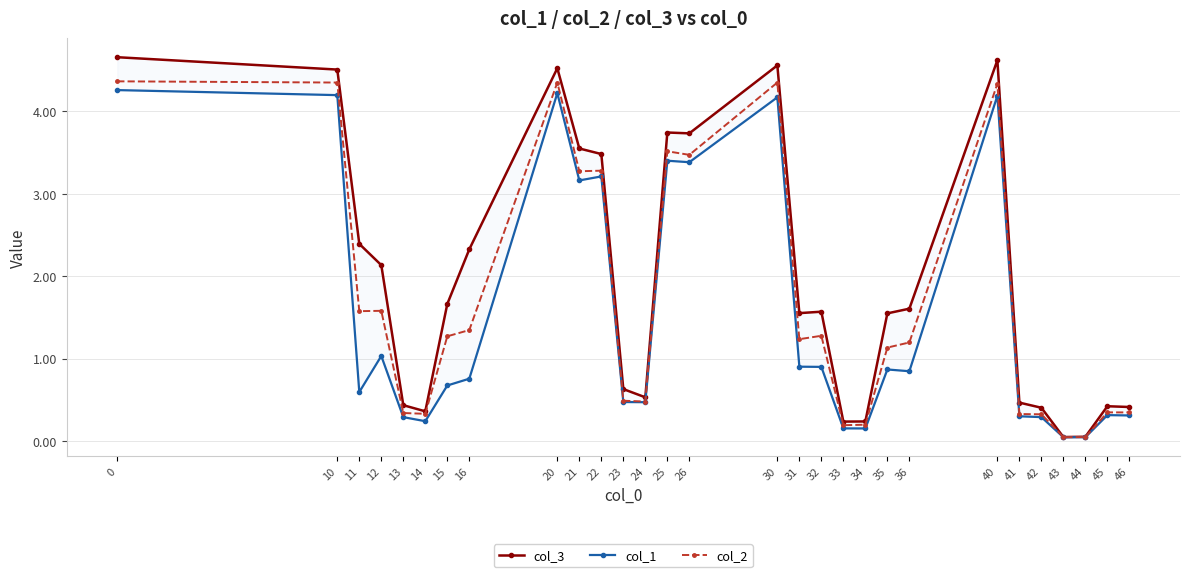

List the series in order of their peak value, lowest first.

col_1, col_2, col_3